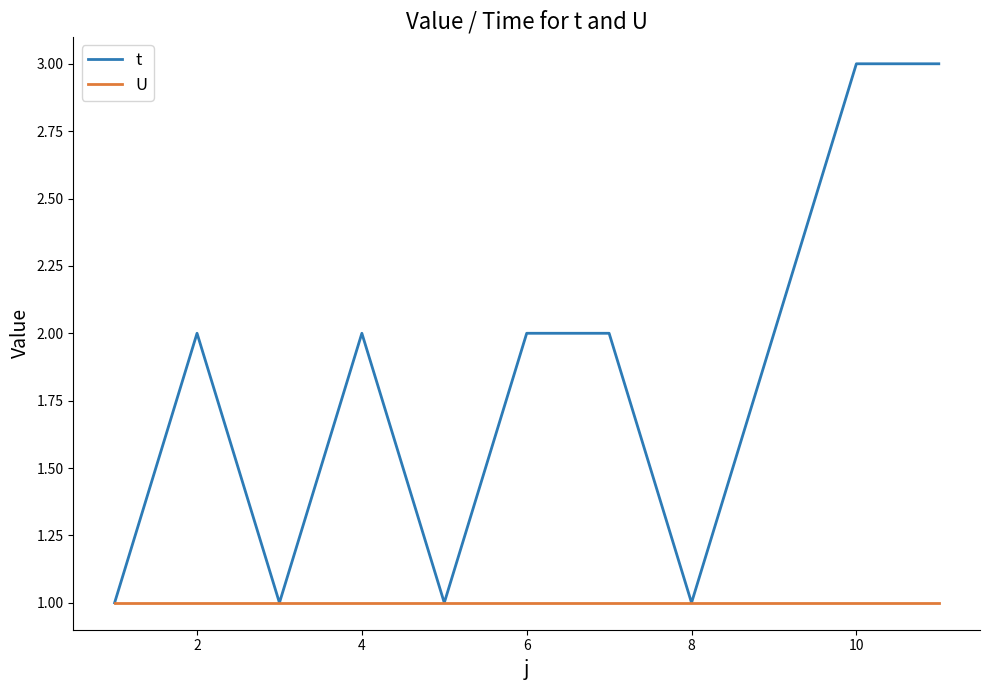

List the series in order of their peak value, lowest first.

U, t